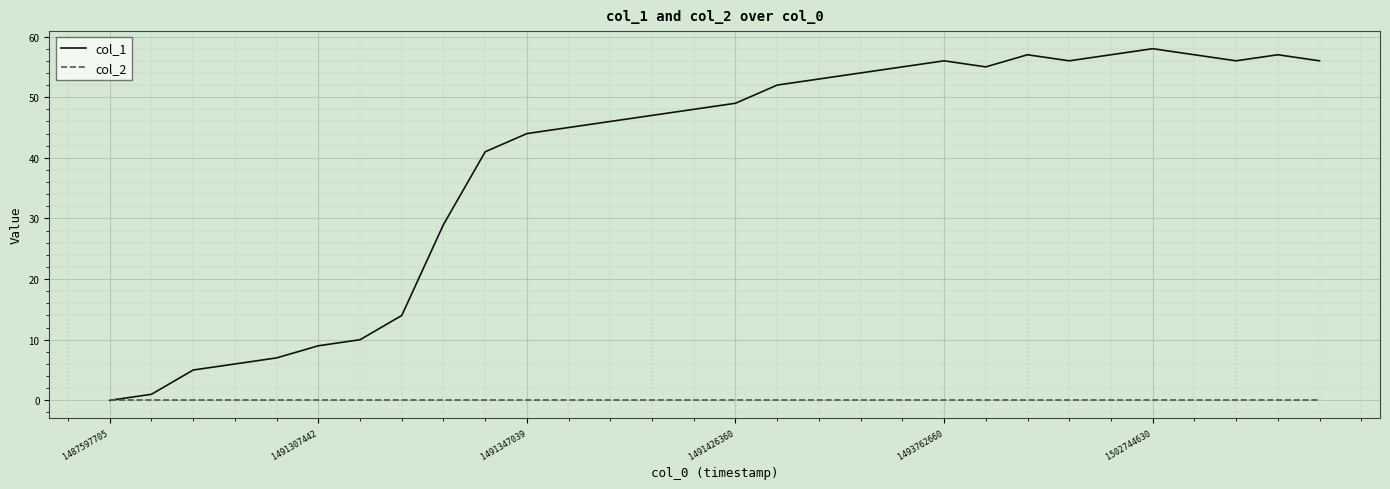

What is the maximum value shown in the chart?

58